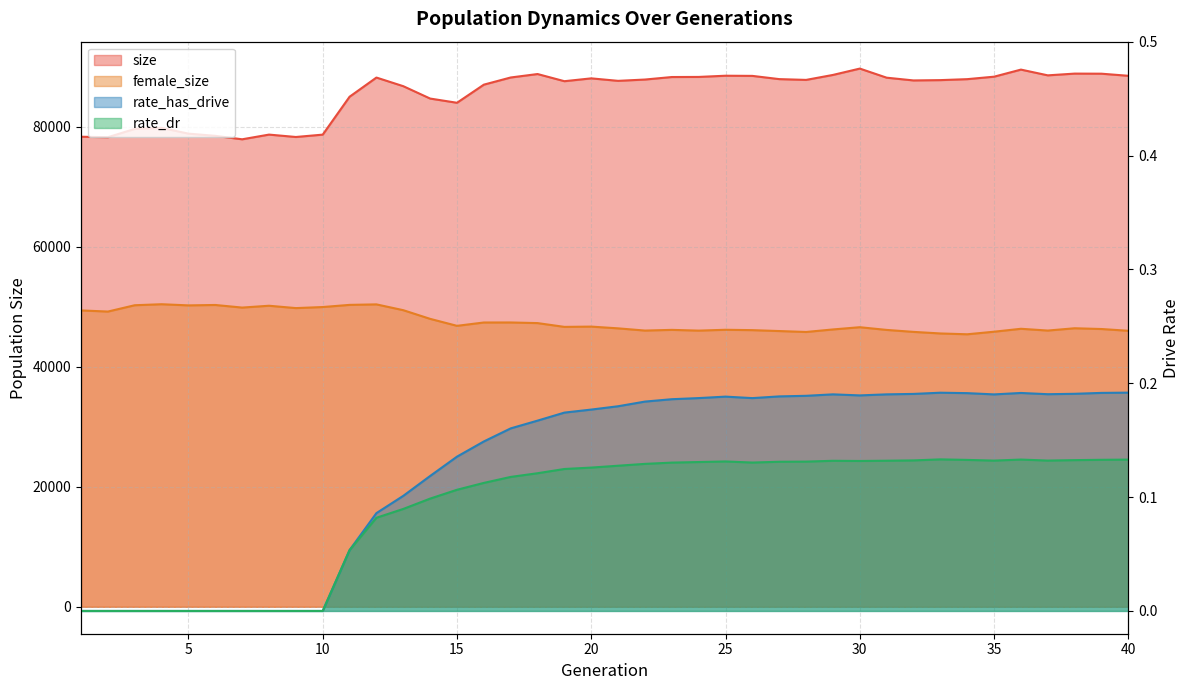

True or false: size and female_size cross at least once.

False